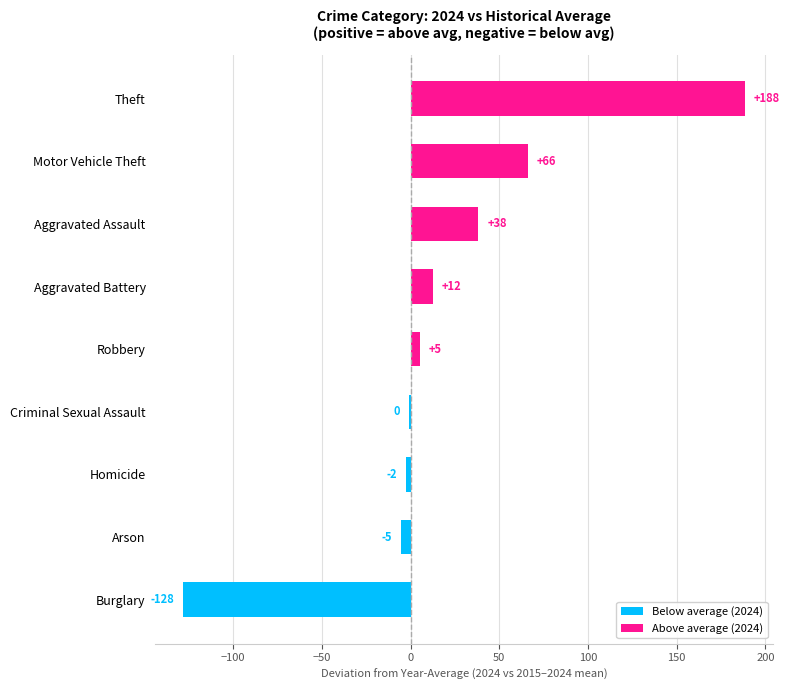

Are the bars horizontal?

Yes